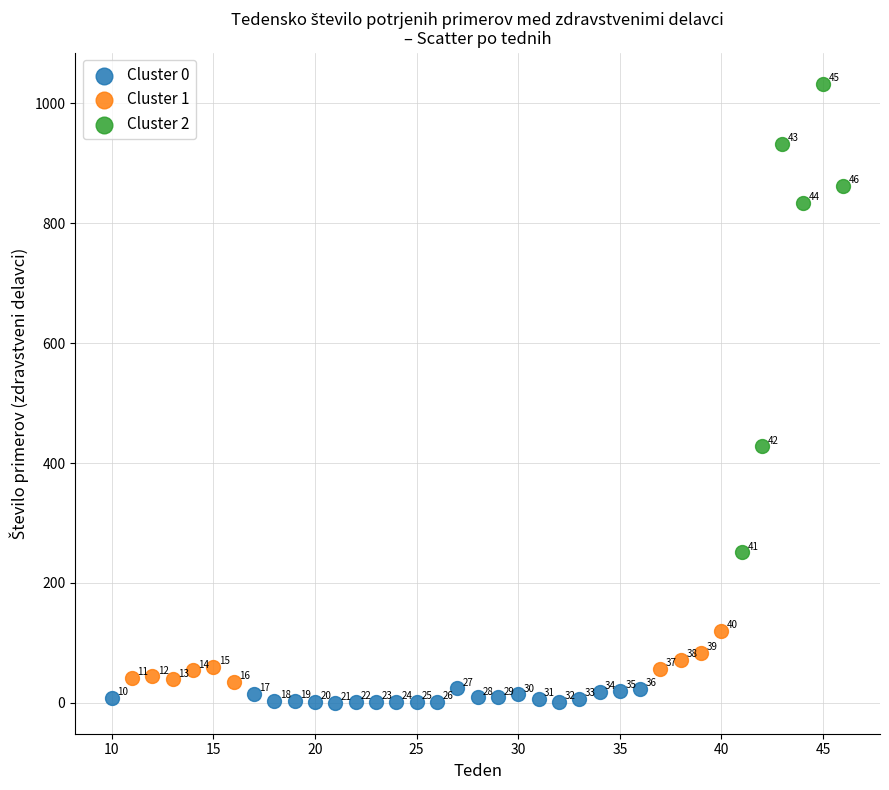

Which series reaches the maximum Y coordinate?

Cluster 2